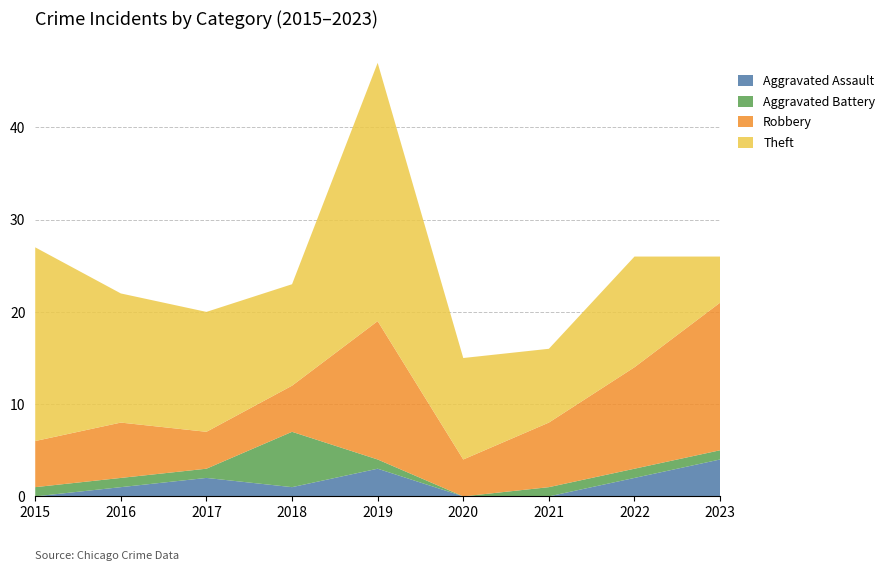

Reading left to right, extract all data points from this chart.

Aggravated Assault: 2015=0	2016=1	2017=2	2018=1	2019=3	2020=0	2021=0	2022=2	2023=4
Aggravated Battery: 2015=1	2016=1	2017=1	2018=6	2019=1	2020=0	2021=1	2022=1	2023=1
Robbery: 2015=5	2016=6	2017=4	2018=5	2019=15	2020=4	2021=7	2022=11	2023=16
Theft: 2015=21	2016=14	2017=13	2018=11	2019=28	2020=11	2021=8	2022=12	2023=5